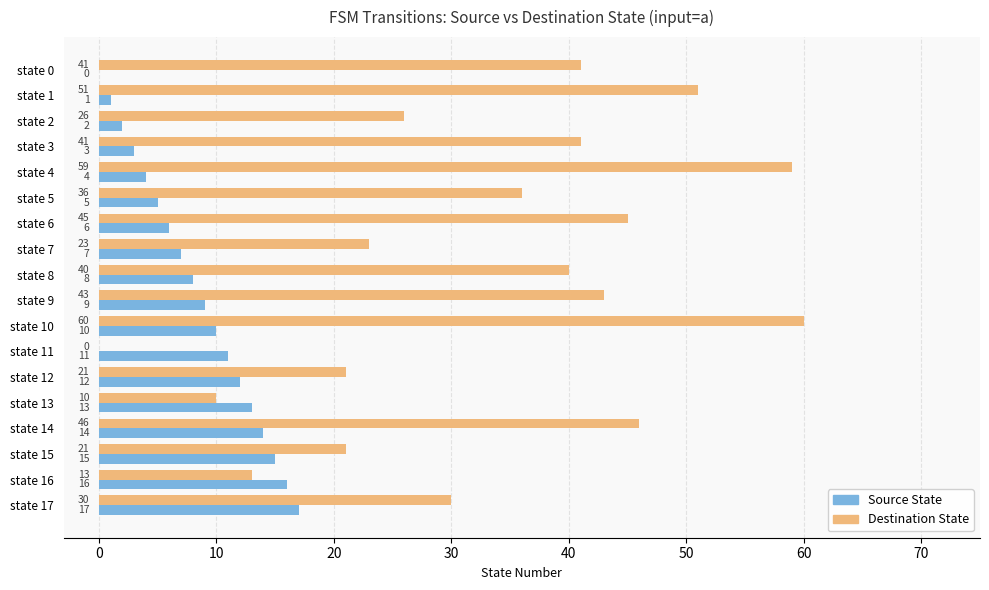

What is the maximum value for Destination State?

60